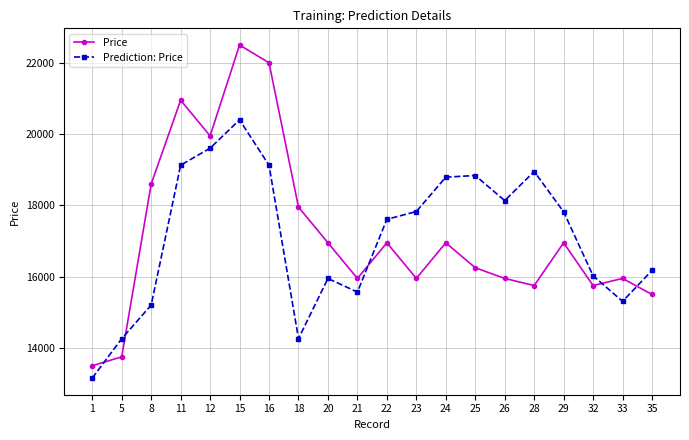

Rank the series by their average value, from lowest to highest.

Prediction: Price, Price